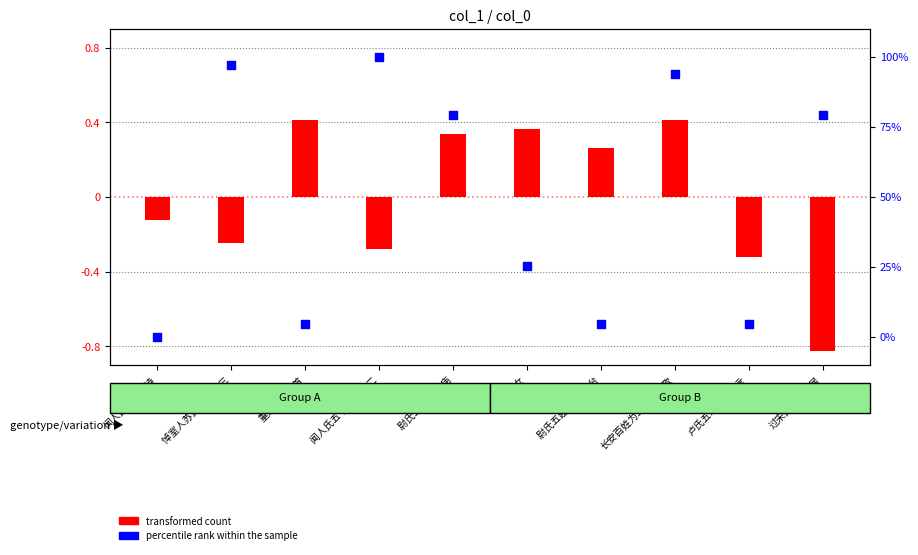

At which category is the sum across all series the highest?

长安百姓为王氏五侯歌